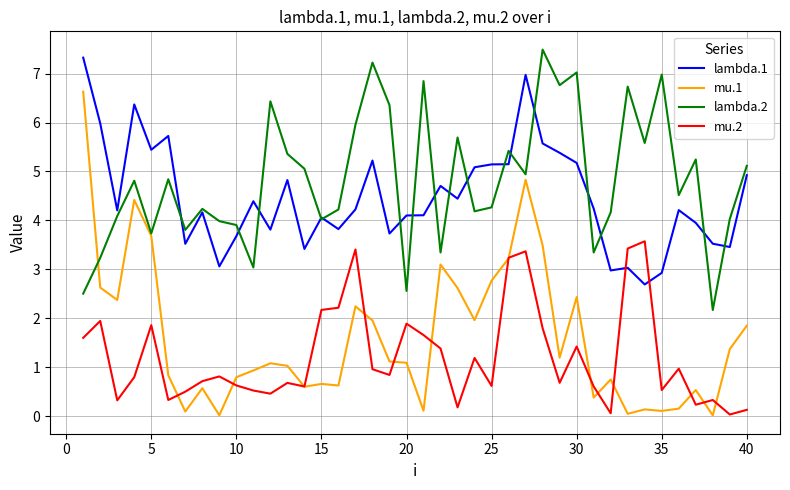

Does the chart have visible grid lines?

Yes